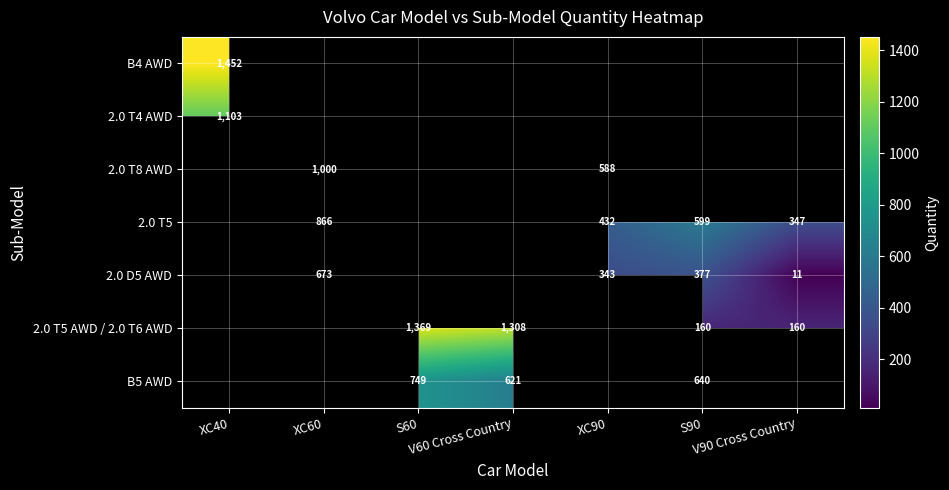

Which label corresponds to the smallest value in the chart?

V90 Cross Country